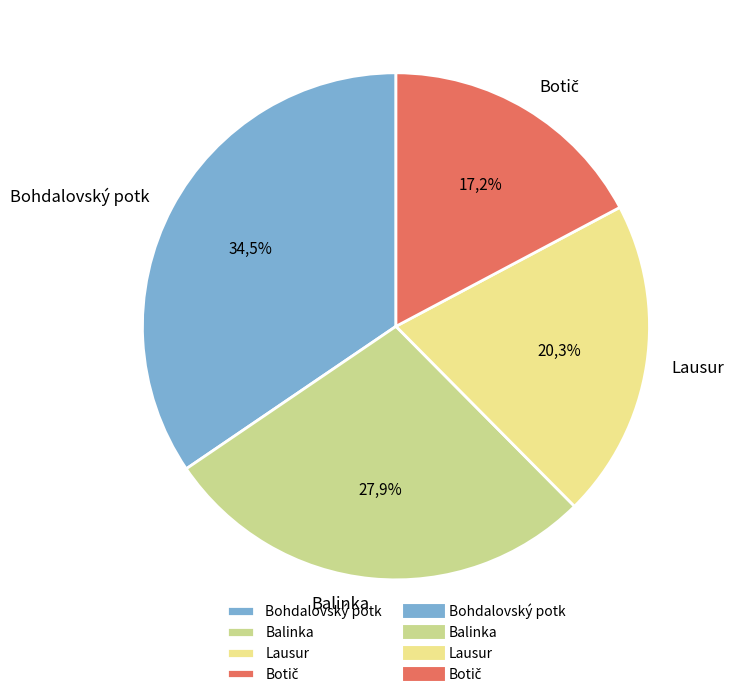

Which slice is the largest?

Bohdalovský potk